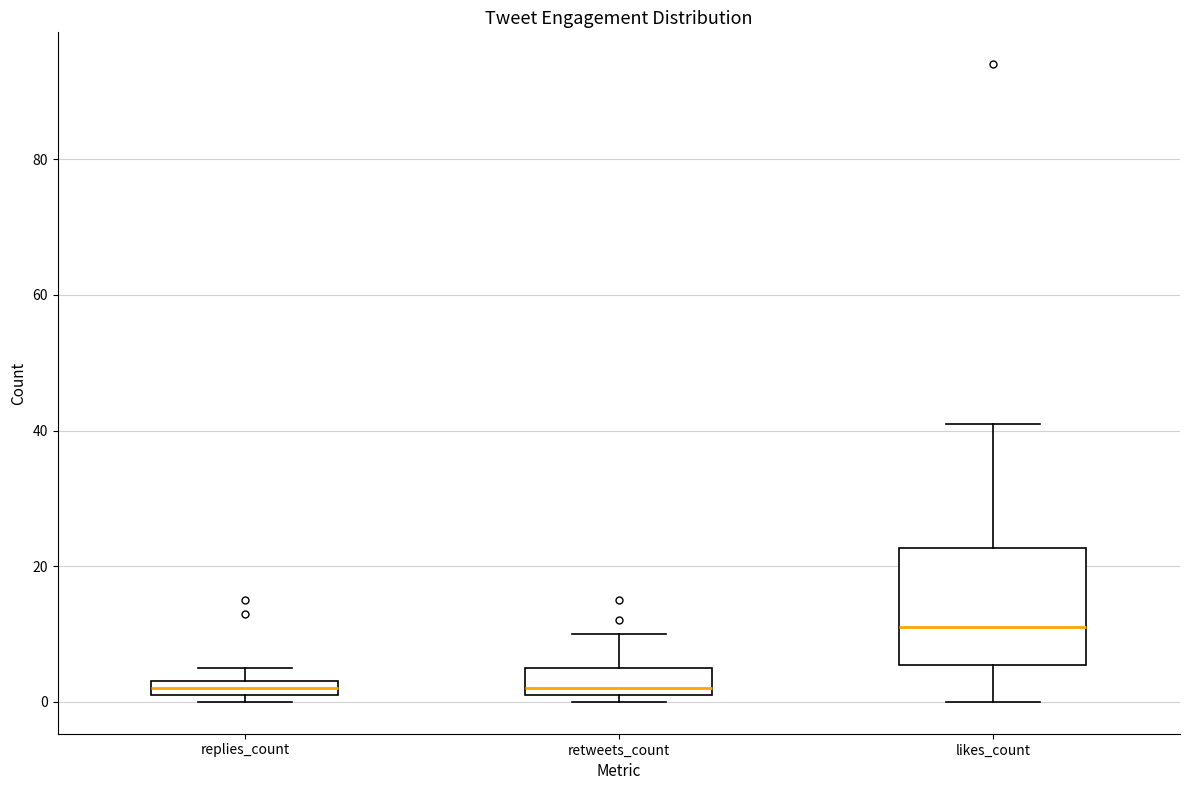

Comparing the boxes themselves (not the whiskers), which one is the tallest?

likes_count